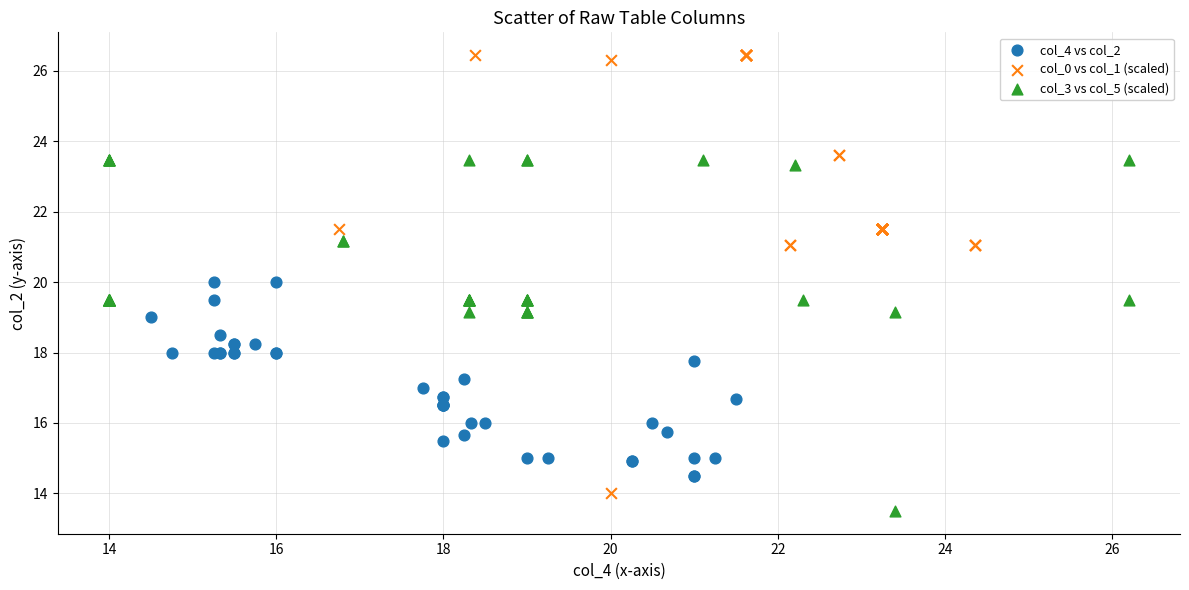

Which series reaches the maximum Y coordinate?

col_0 vs col_1 (scaled)